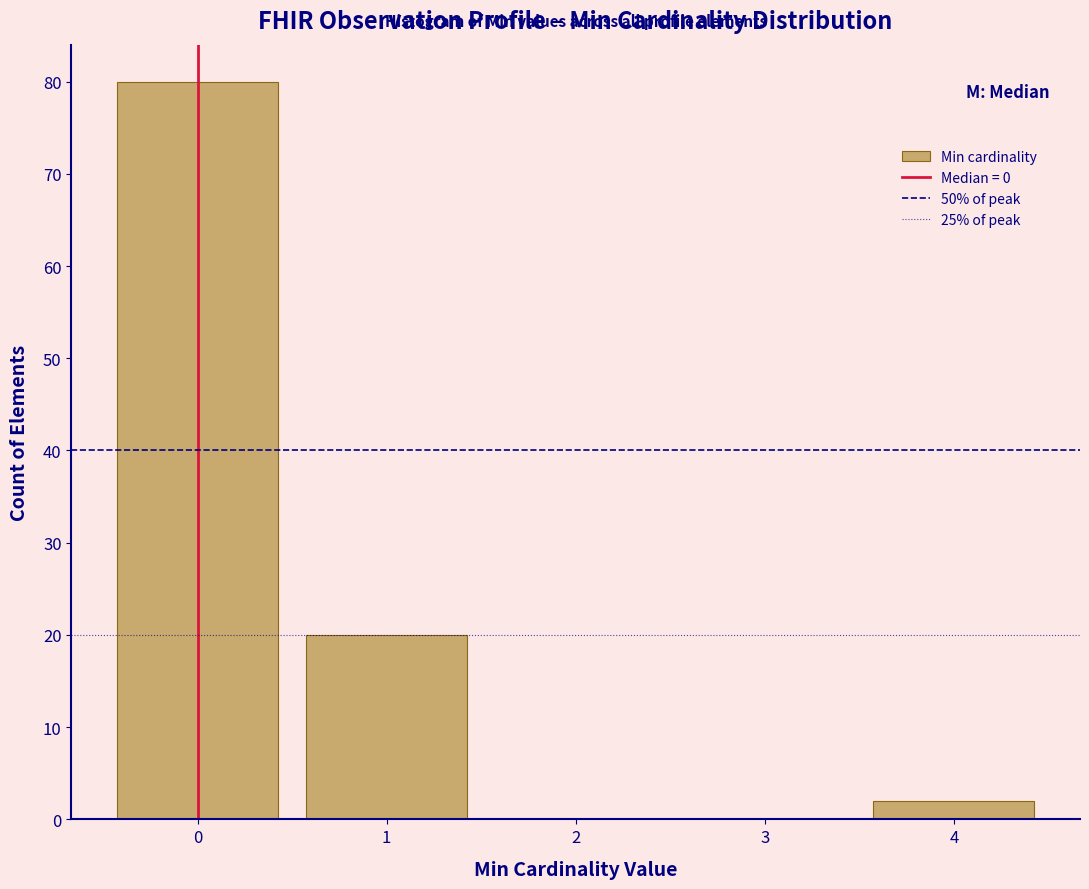

Reading left to right, transcribe this chart: for each bar, give the range it covers on the x-axis and its height. The values are not printed on the chart, so give them approximately, as read against the axis.

-0.5 to 0.5: 80
0.5 to 1.5: 20
1.5 to 2.5: 0
2.5 to 3.5: 0
3.5 to 4.5: 2